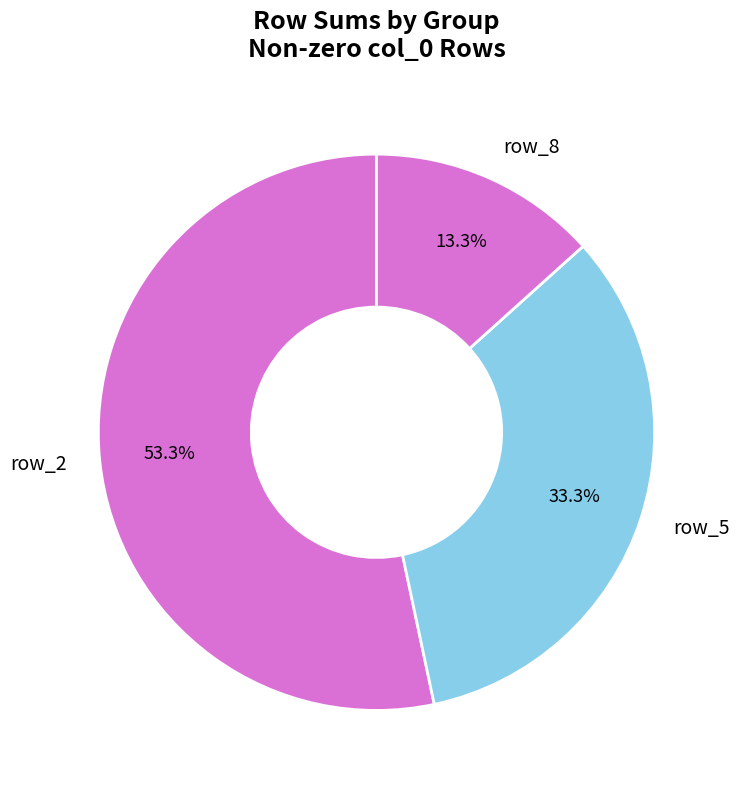

Between row_5 and row_8, which is larger?

row_5